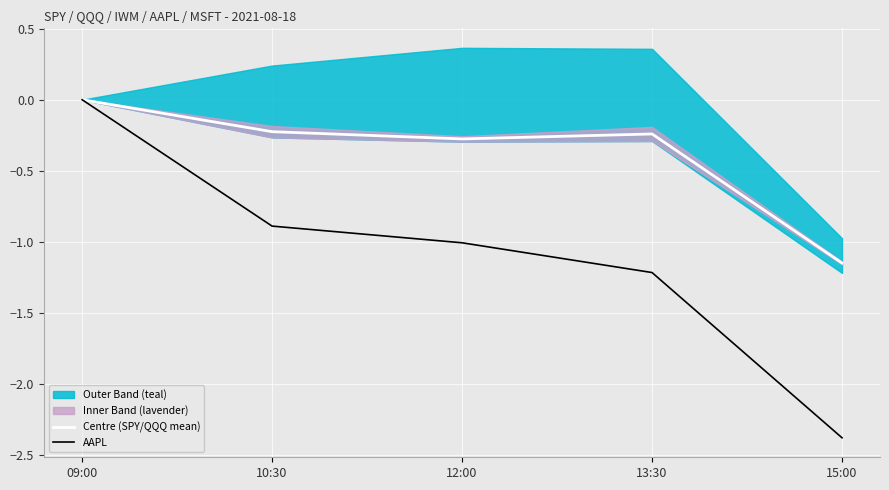

What is the sum of the AAPL values at 09:00 and 10:30?

-0.9